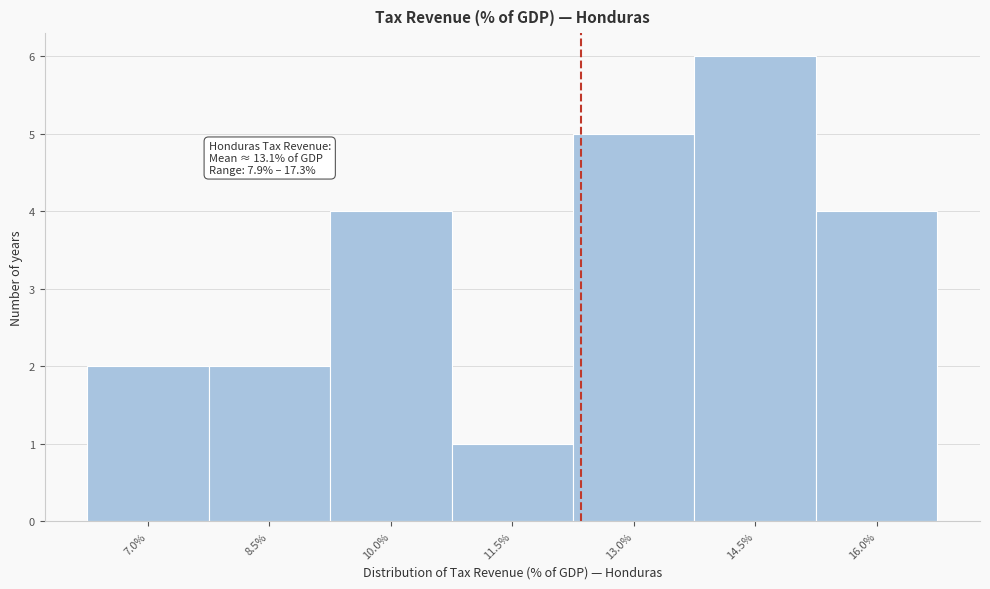

Reading right to left, transcribe all the data shown in this chart.

4	6	5	1	4	2	2